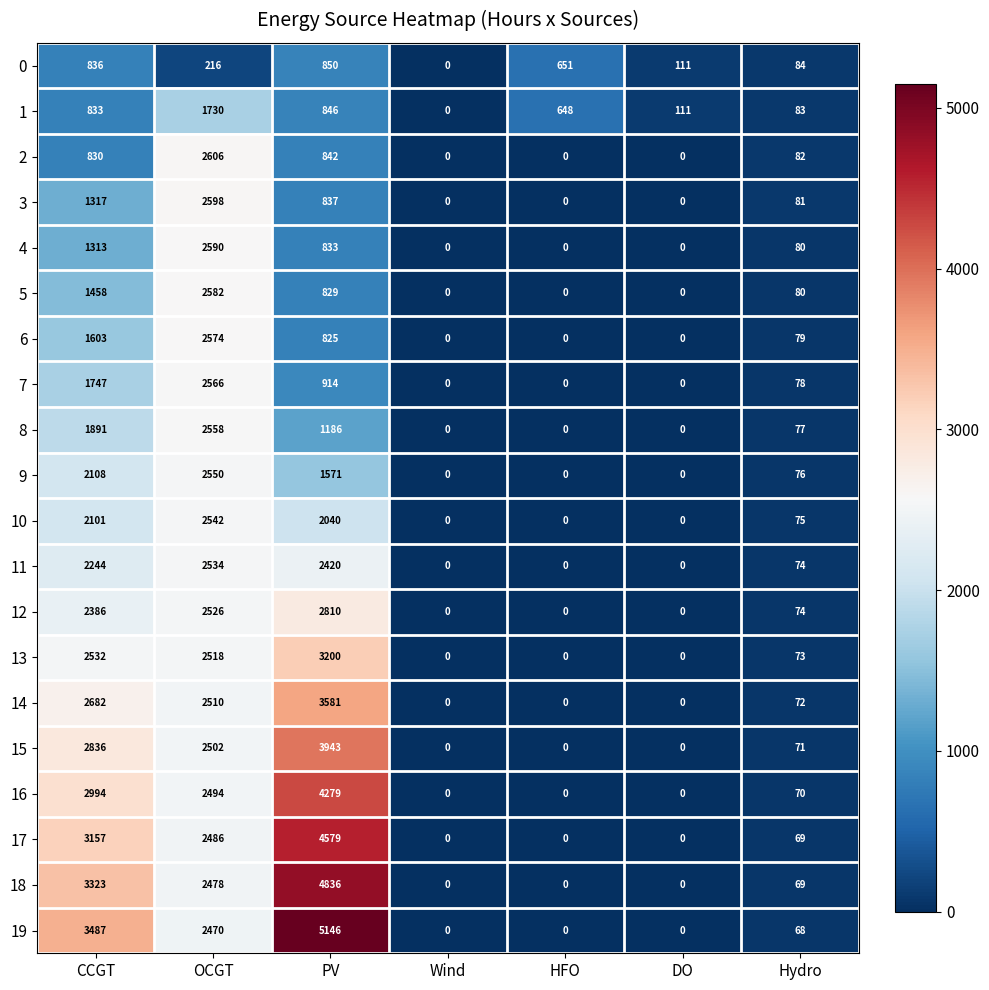

At how many categories does at least one series exceed 2931?

2